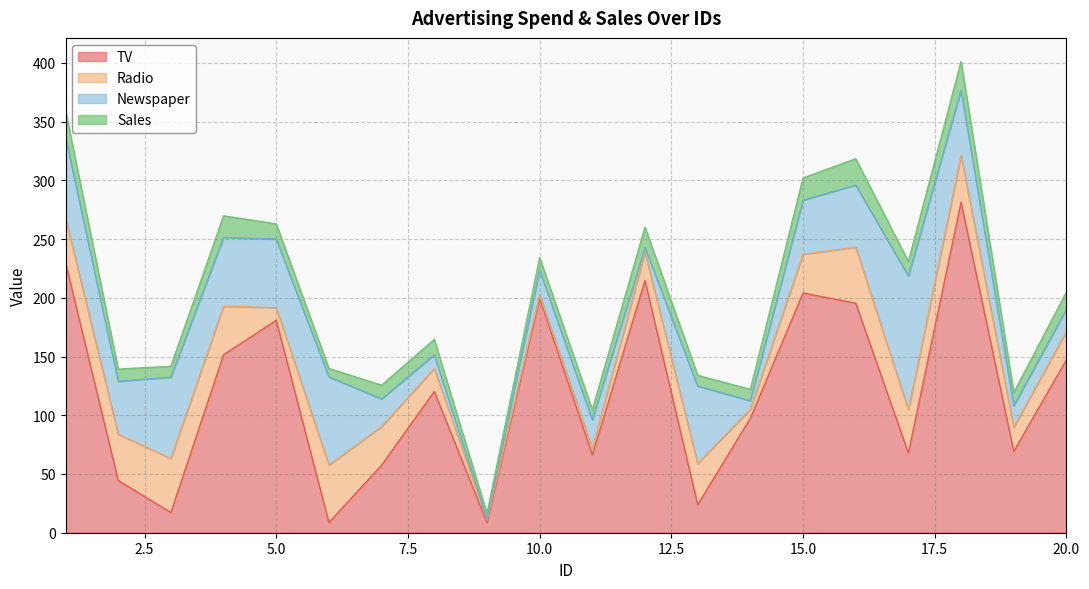

How many values in the Newspaper series are below 46?

10